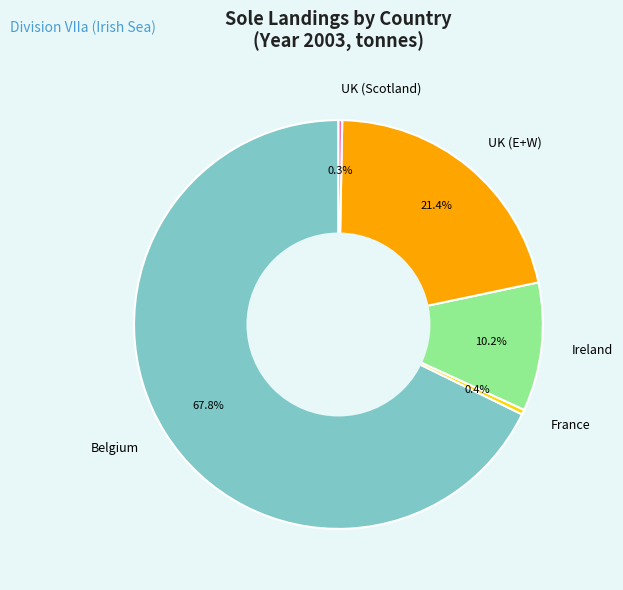

To the nearest percent, what is the difference between the largest and smallest slice percentages?

67%